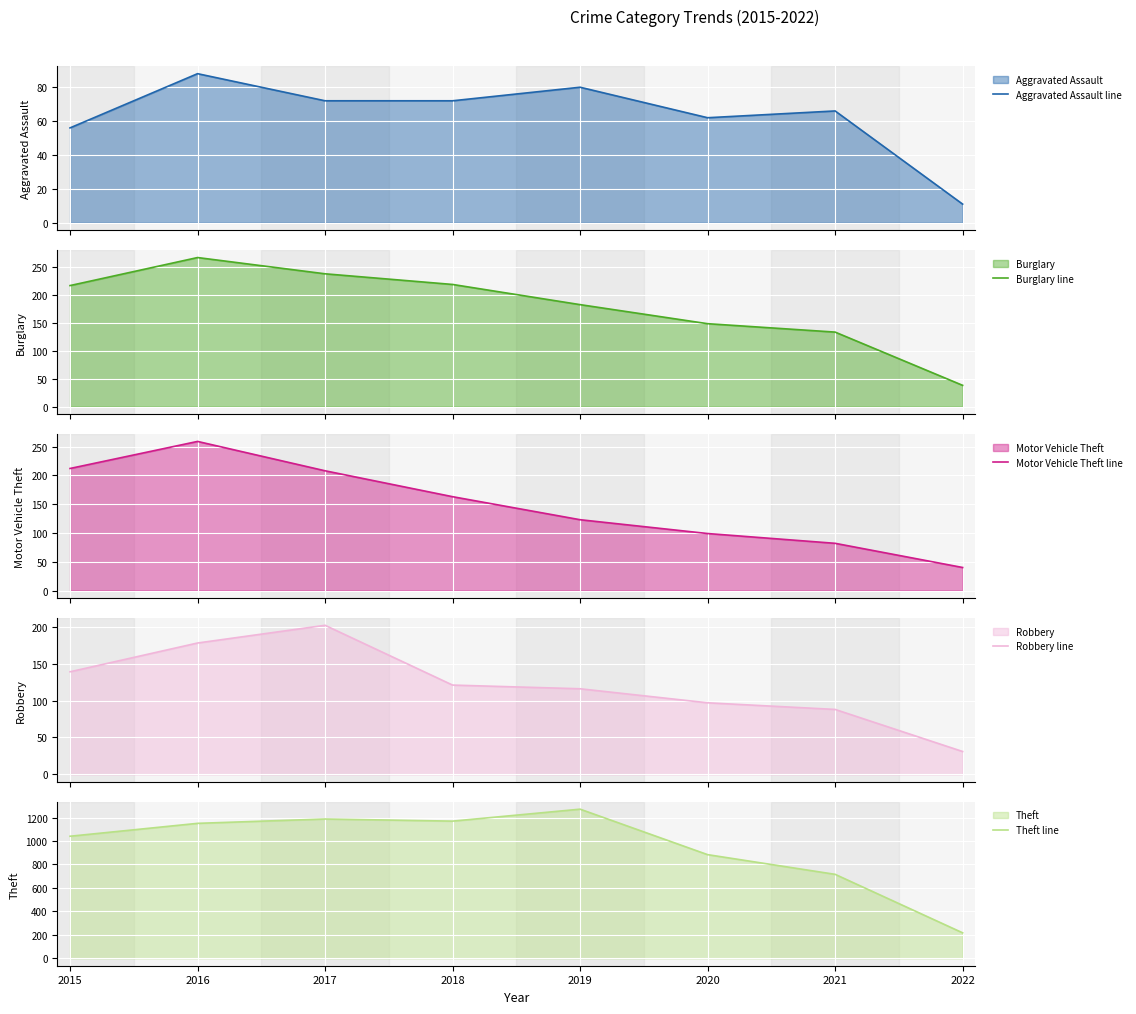

Reading left to right, transcribe all the data shown in this chart.

Aggravated Assault line: 56	88	72	72	80	62	66	11
Burglary line: 216	266	237	218	182	148	133	38
Motor Vehicle Theft line: 212	259	208	163	123	99	82	40
Robbery line: 139	178	202	121	116	97	88	31
Theft line: 1041	1151	1188	1170	1272	884	716	217